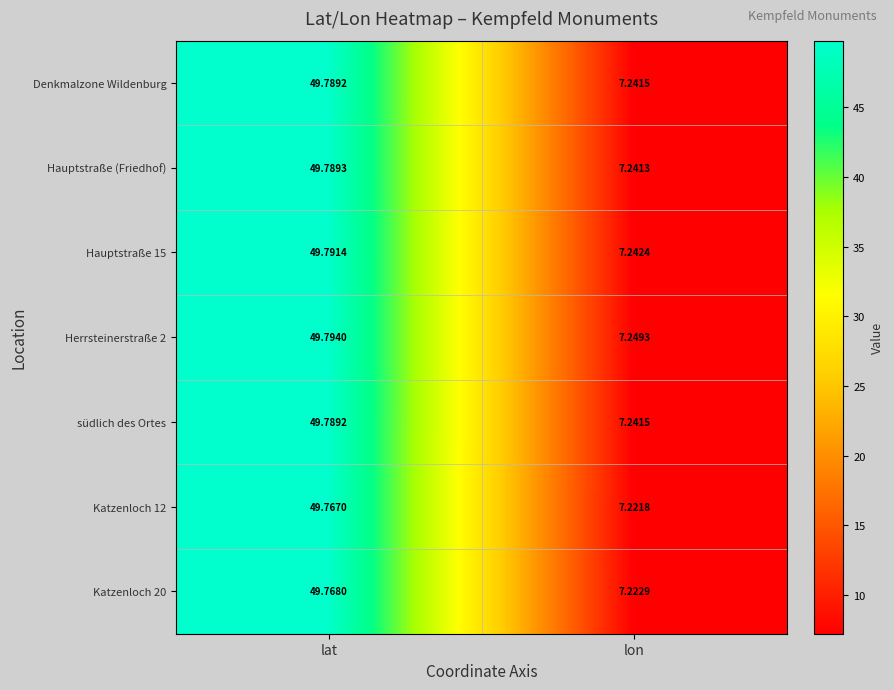

At which category is the sum across all series the highest?

lat